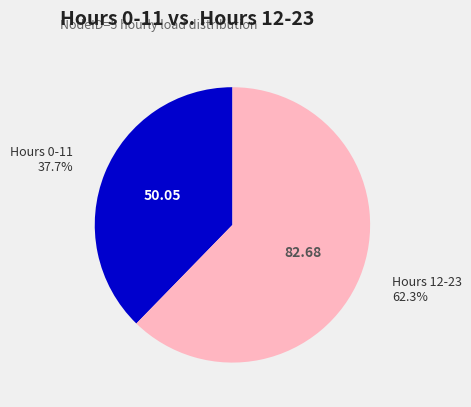

Which slice is the largest?

Hours 12-23